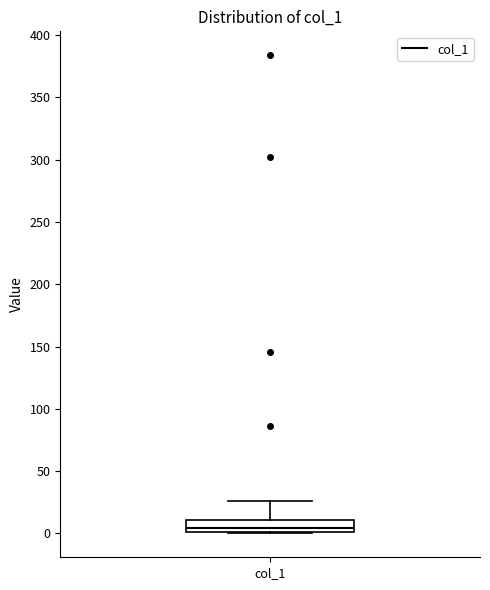

Transcribe this box plot: give where the median line is, the range the box spans, and where the two whiskers end, as read against the y-axis. The values are not printed on the chart, so give them approximately, as read against the axis.

median 5, box 0 to 10, whiskers 0 to 25